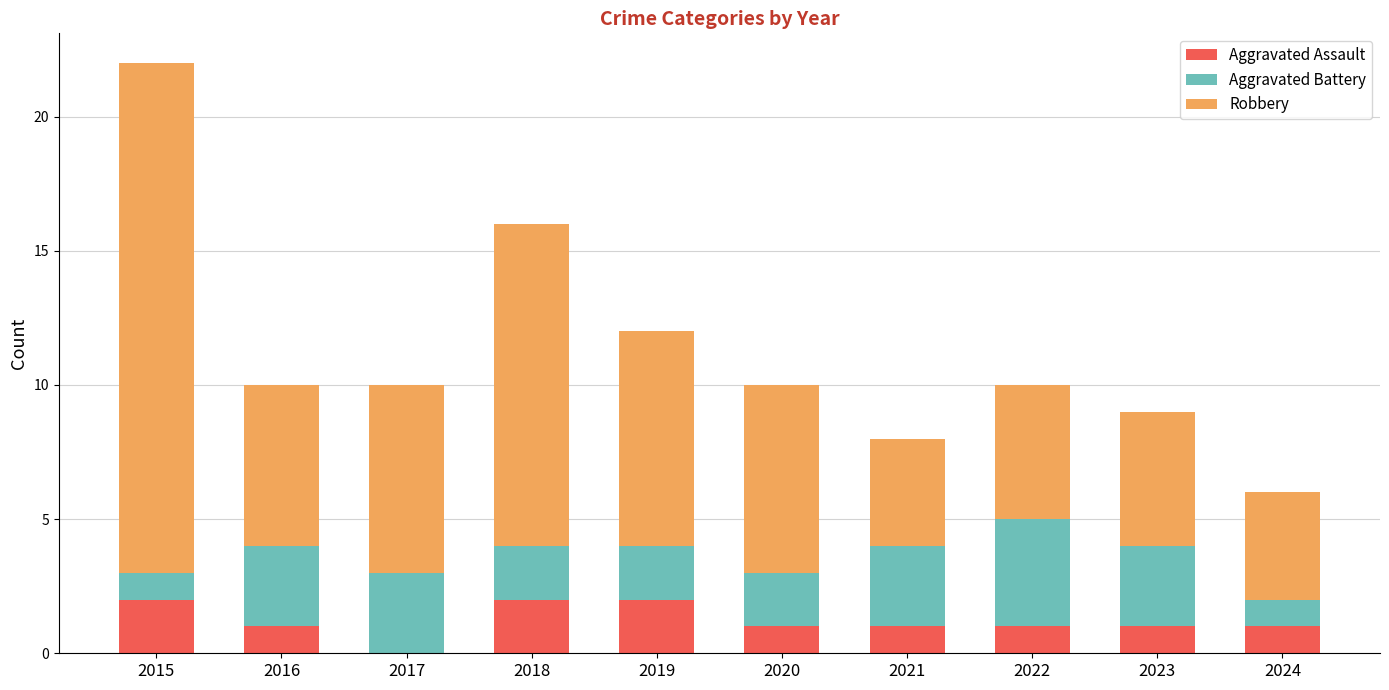

What is the sum of all Aggravated Assault values?

12